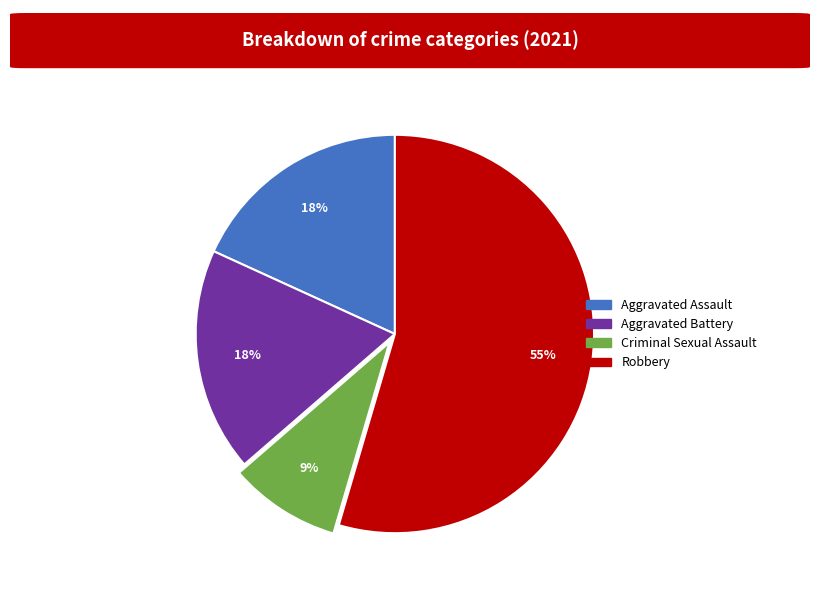

The Aggravated Assault slice represents 28% of the pie. True or false?

False